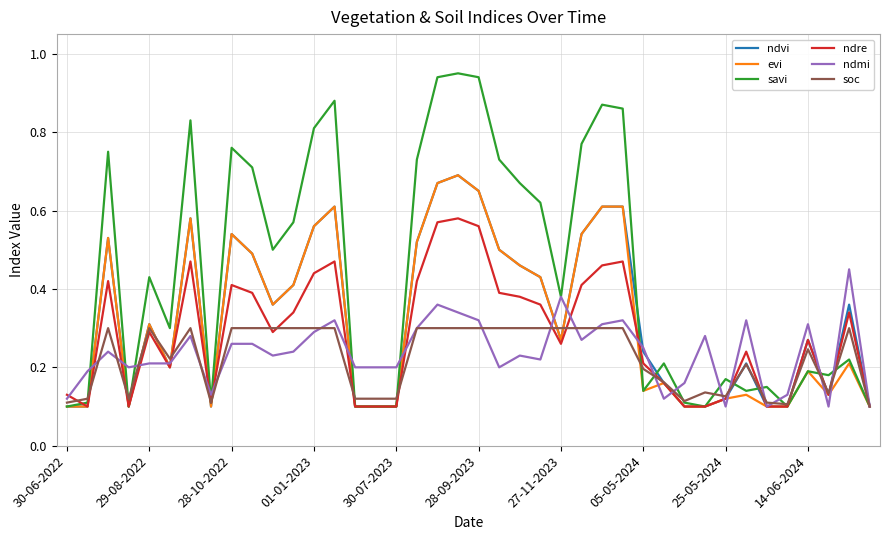

Which series has the largest total across all categories?

savi